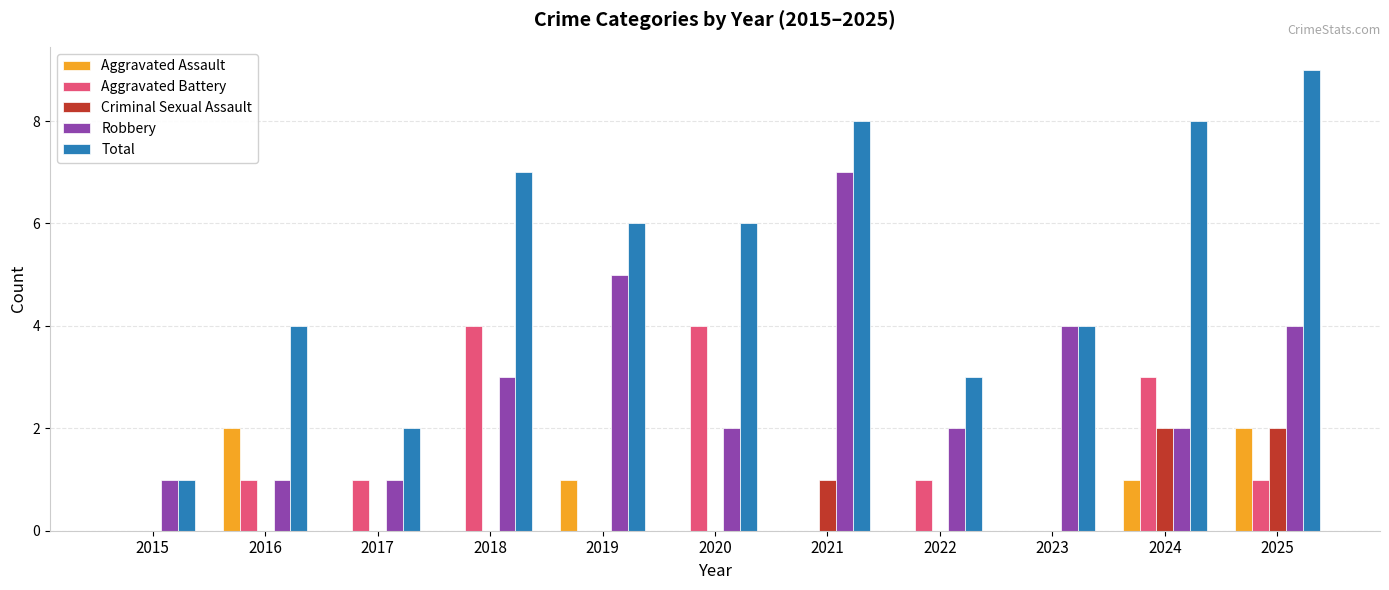

What is the maximum value for Aggravated Battery?

4